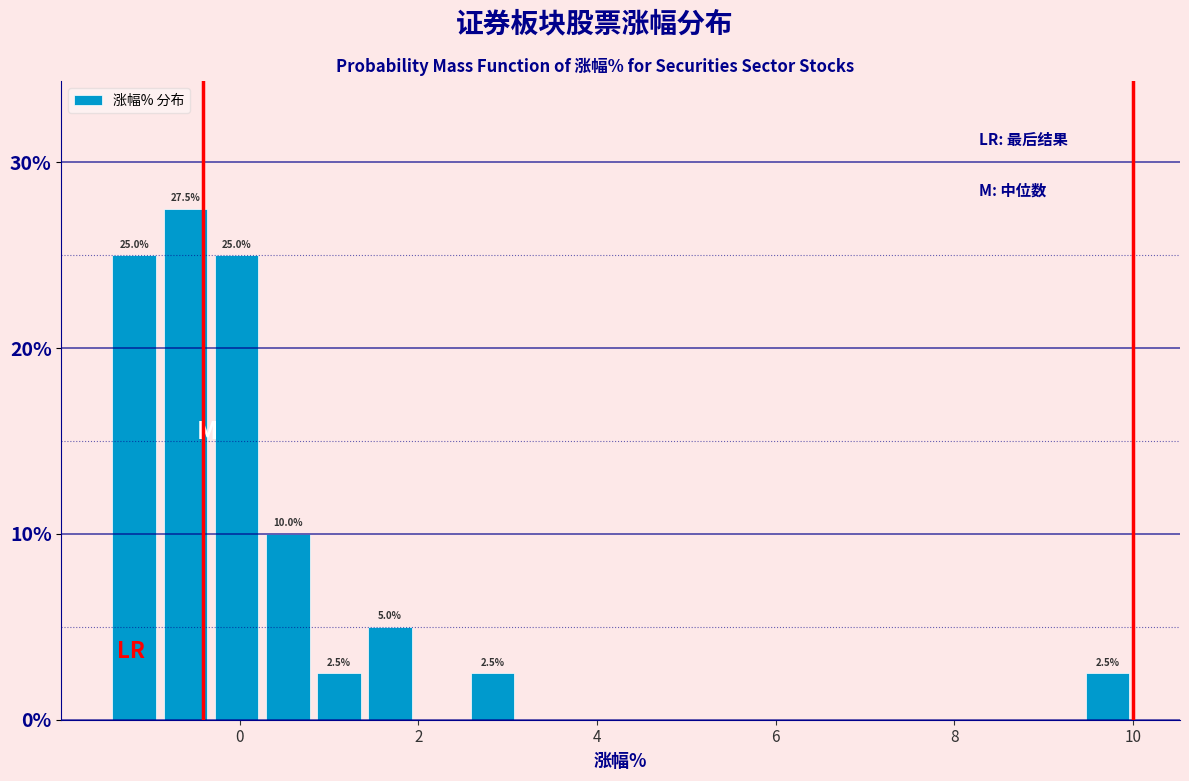

Around what value on the x-axis is the tallest bar? Give the approximate position of its centre, as read against the axis.

-0.6